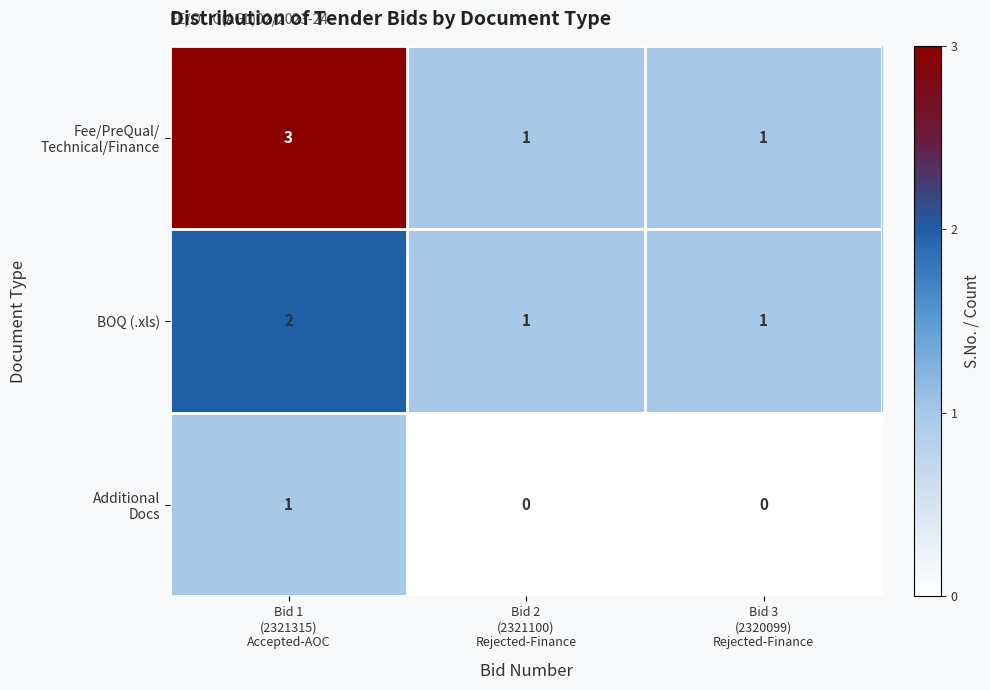

What is the maximum value shown in the chart?

3